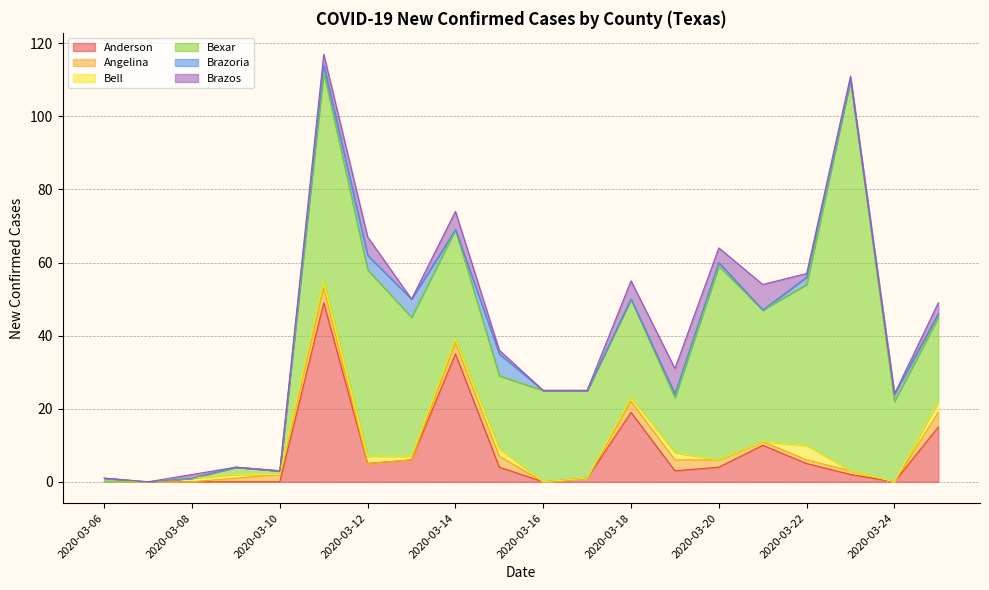

After their last crossing, which series has the higher values: Brazoria or Bell?

Bell